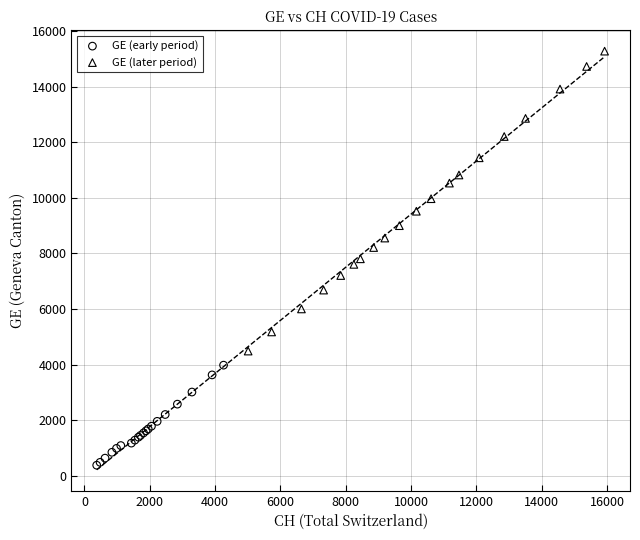

Which series reaches the maximum Y coordinate?

GE (later period)